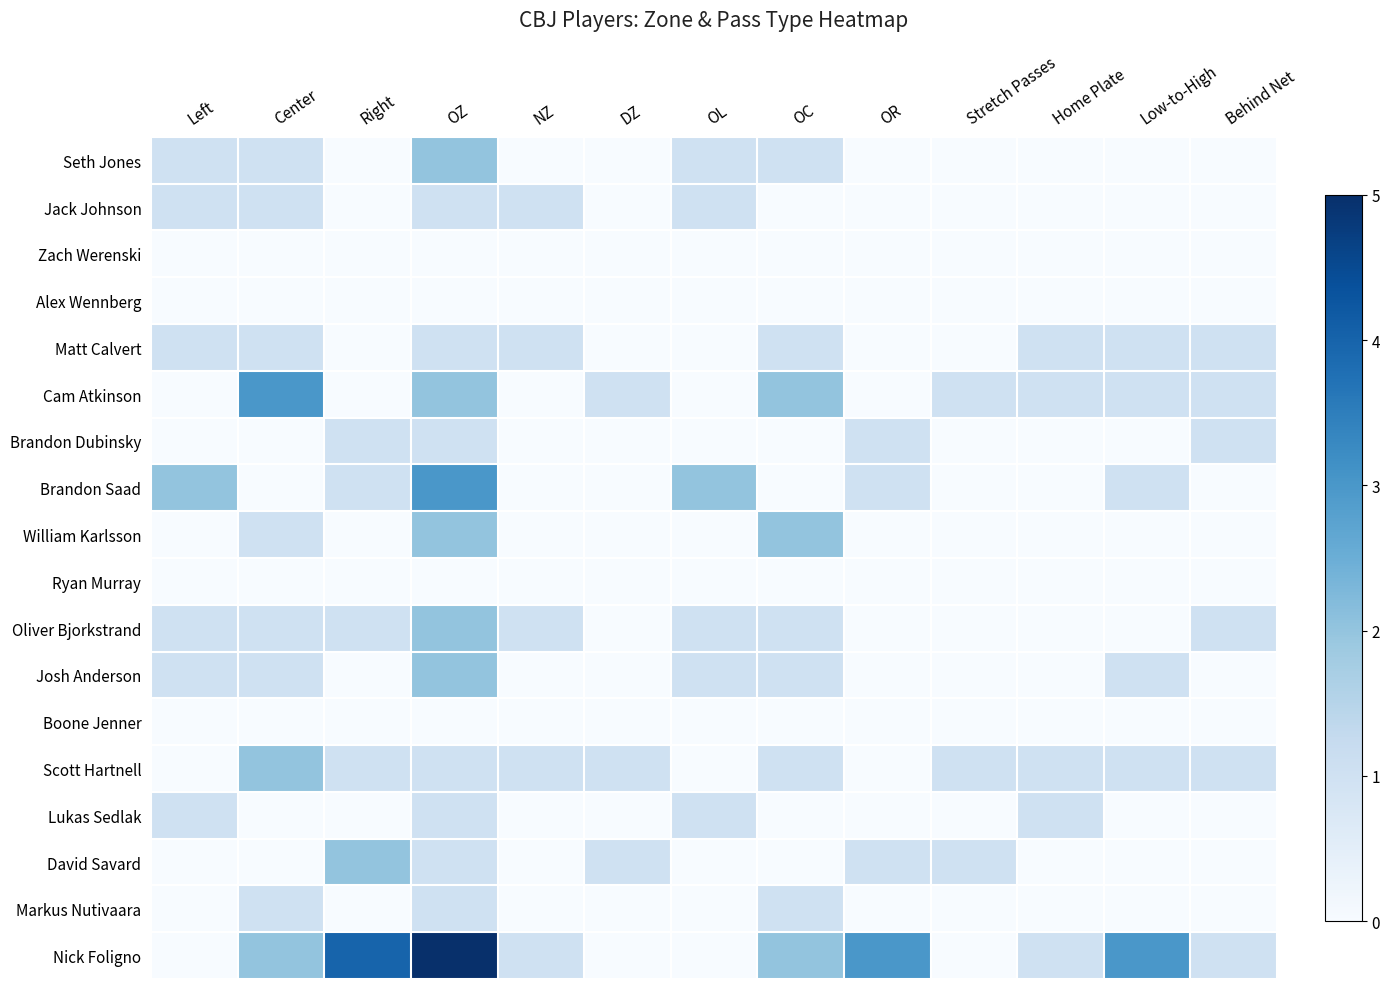

Between OC and OR, which is larger?

OC